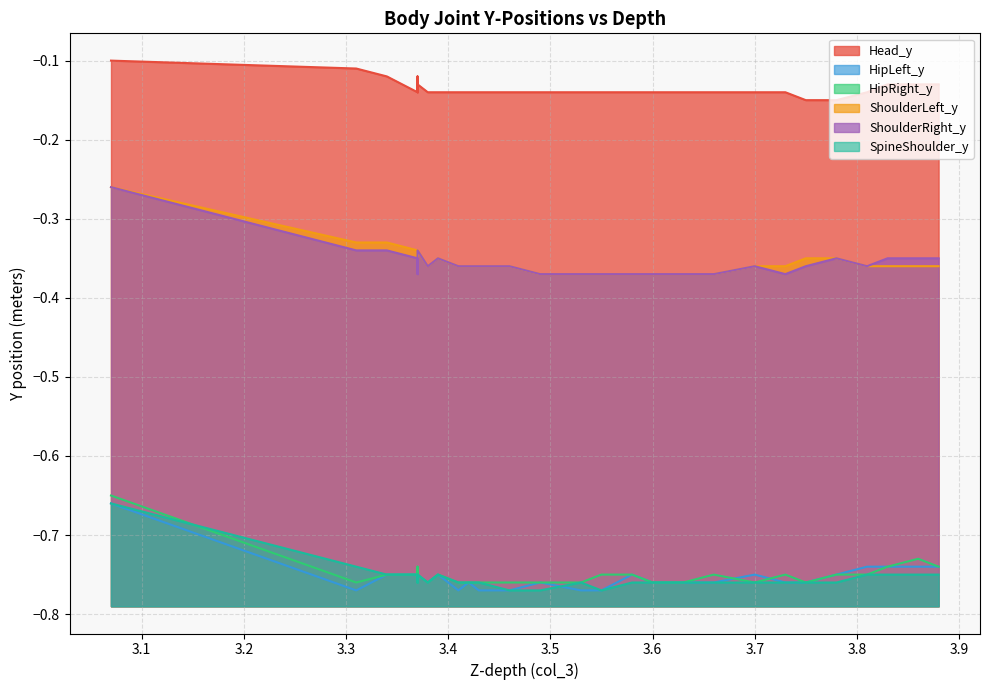

The ShoulderLeft_y series shows -0.6 at 16. True or false?

False